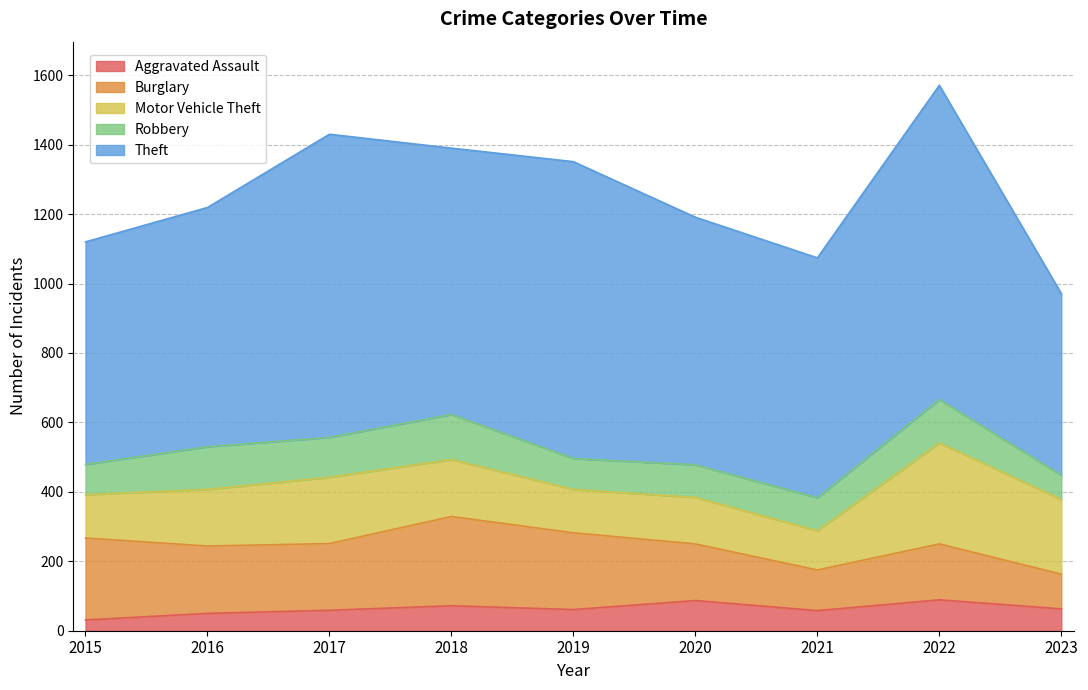

At which category is the sum across all series the highest?

2022